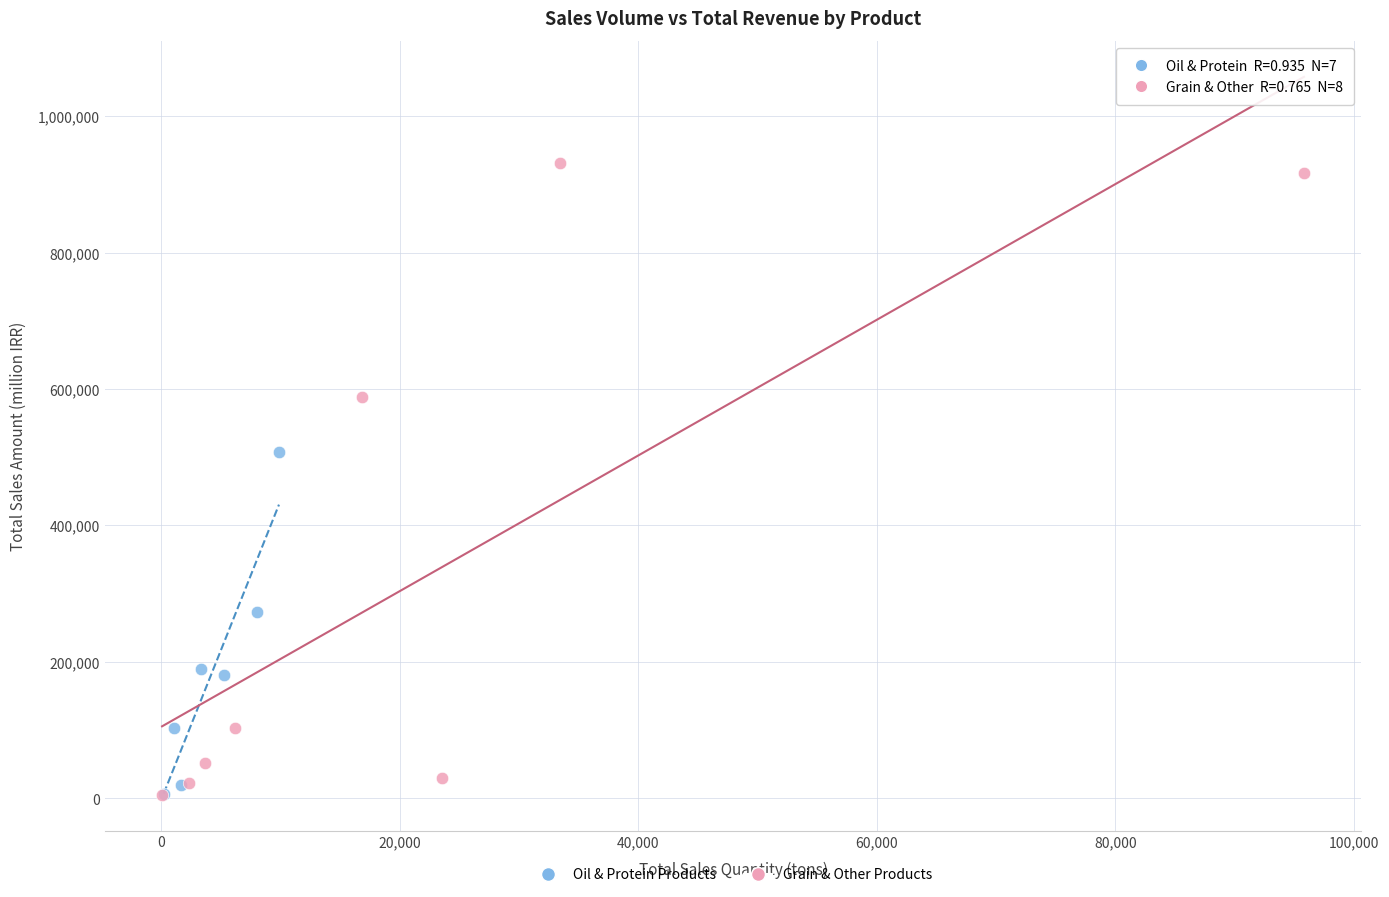

Which series reaches the maximum Y coordinate?

Grain & Other Products